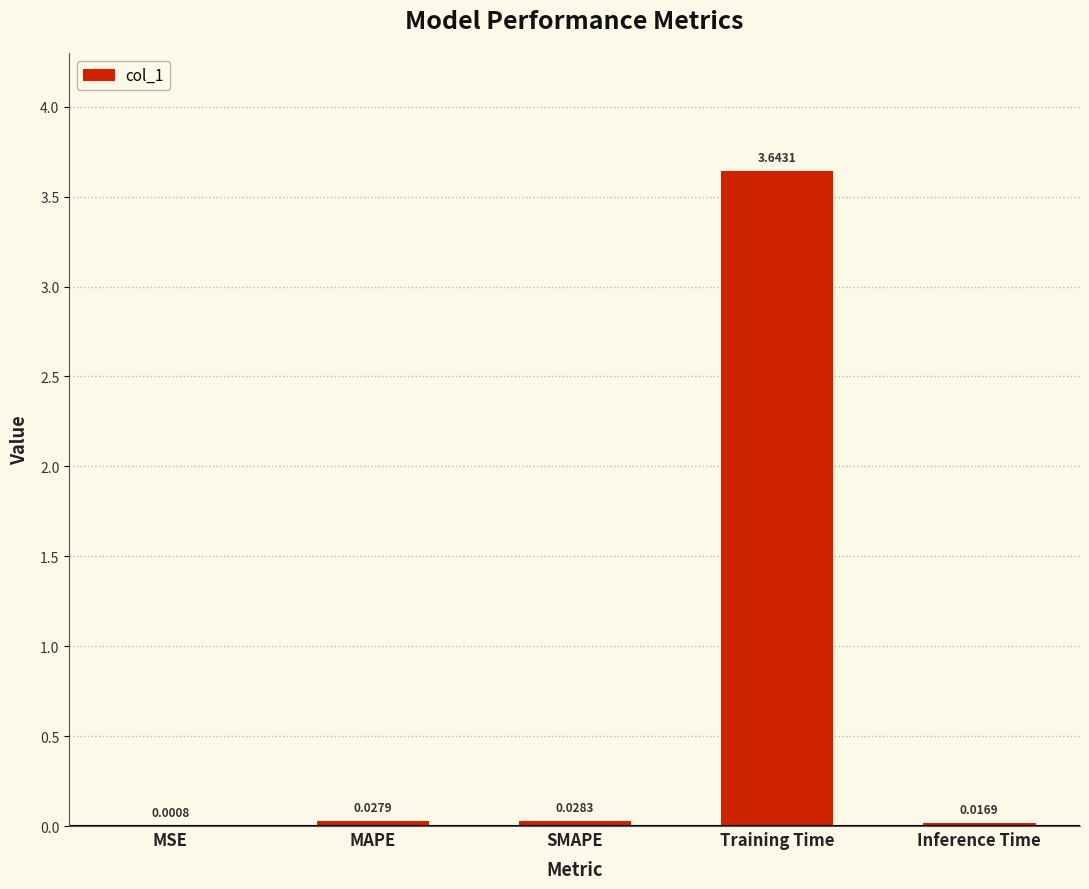

Which label corresponds to the largest value in the chart?

Training Time